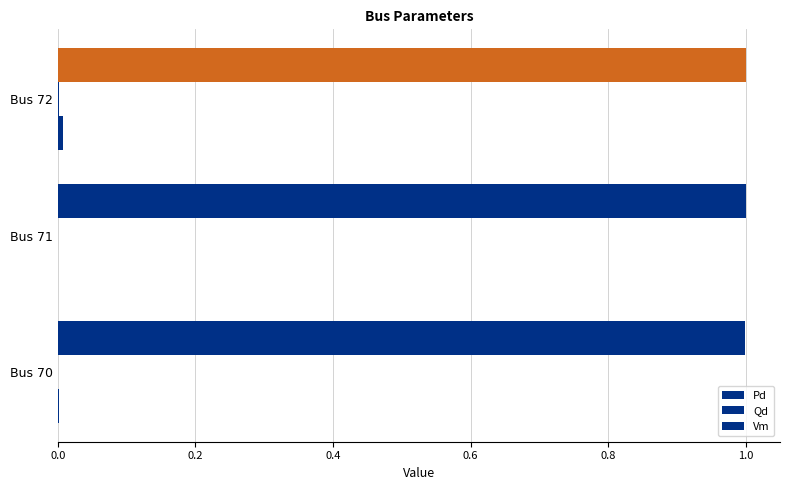

Reading left to right, transcribe all the data shown in this chart.

Pd: 0.0=0.0	0.2=0.0	0.4=0.0
Qd: 0.0=0.0	0.2=0.0	0.4=0.0
Vm: 0.0=1.0	0.2=1.0	0.4=1.0